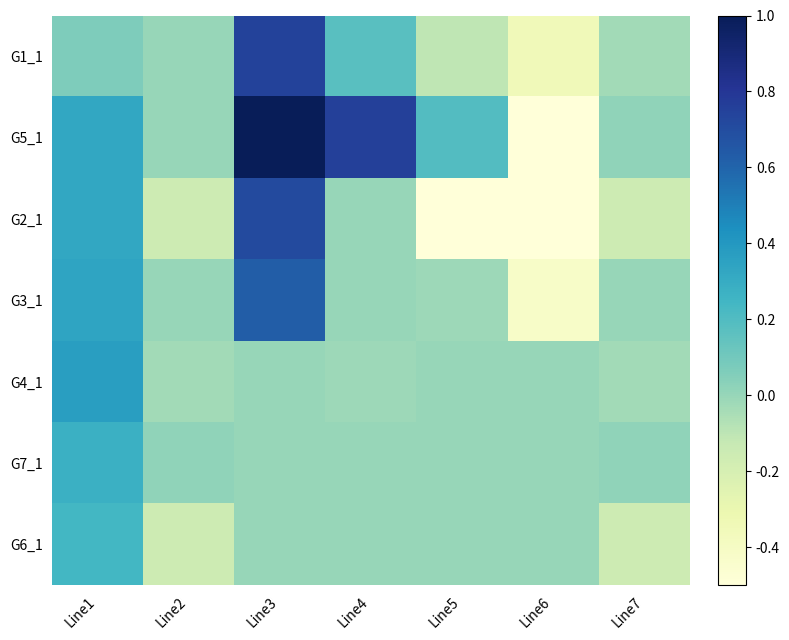

Reading left to right, what are all the values shown in this chart?

G1_1: Line1=0.1	Line2=0.0	Line3=0.7	Line4=0.2	Line5=-0.1	Line6=-0.3	Line7=-0.0
G5_1: Line1=0.3	Line2=0.0	Line3=1.0	Line4=0.8	Line5=0.2	Line6=-0.6	Line7=0.0
G2_1: Line1=0.3	Line2=-0.2	Line3=0.7	Line4=0.0	Line5=-0.7	Line6=-0.5	Line7=-0.2
G3_1: Line1=0.3	Line2=0.0	Line3=0.6	Line4=0.0	Line5=-0.0	Line6=-0.4	Line7=0.0
G4_1: Line1=0.4	Line2=-0.0	Line3=0.0	Line4=-0.0	Line5=0.0	Line6=0.0	Line7=-0.0
G7_1: Line1=0.3	Line2=0.0	Line3=0.0	Line4=0.0	Line5=0.0	Line6=0.0	Line7=0.0
G6_1: Line1=0.2	Line2=-0.2	Line3=0.0	Line4=0.0	Line5=0.0	Line6=0.0	Line7=-0.2